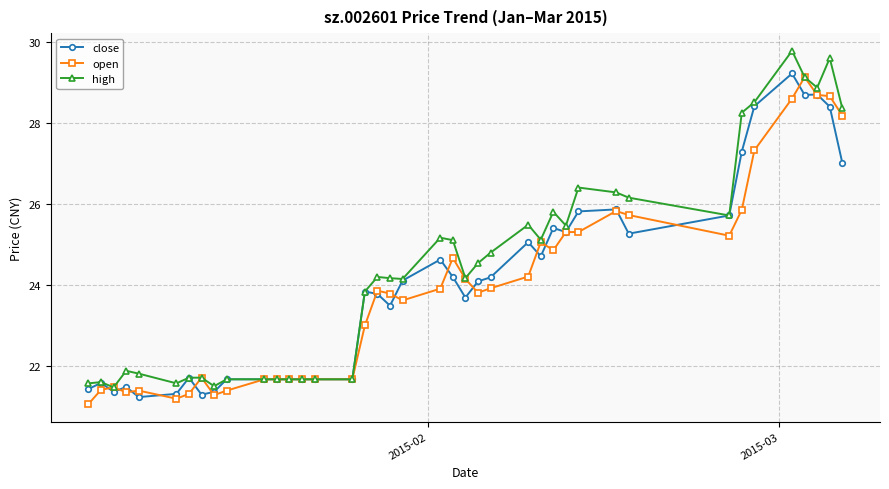

What is the value of the open point at the 9th from the left?

21.3